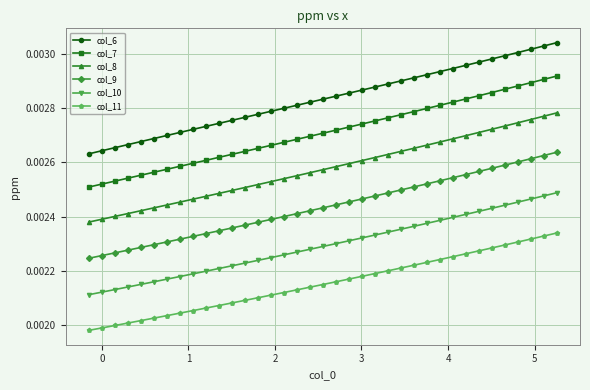

Rank the series by their average value, from highest to lowest.

col_6, col_7, col_8, col_9, col_10, col_11